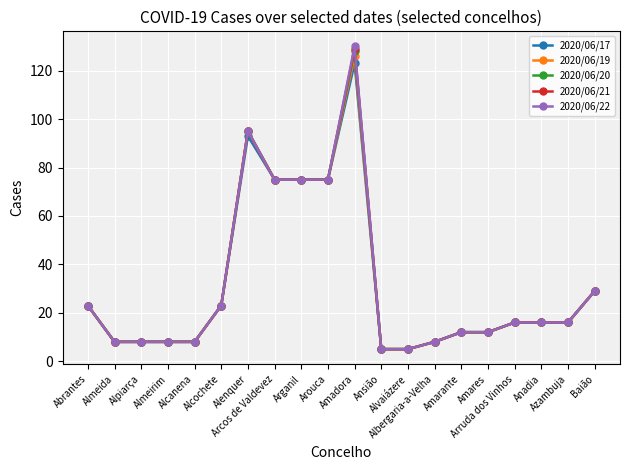

The 2020/06/22 series shows 7 at Anadia. True or false?

False